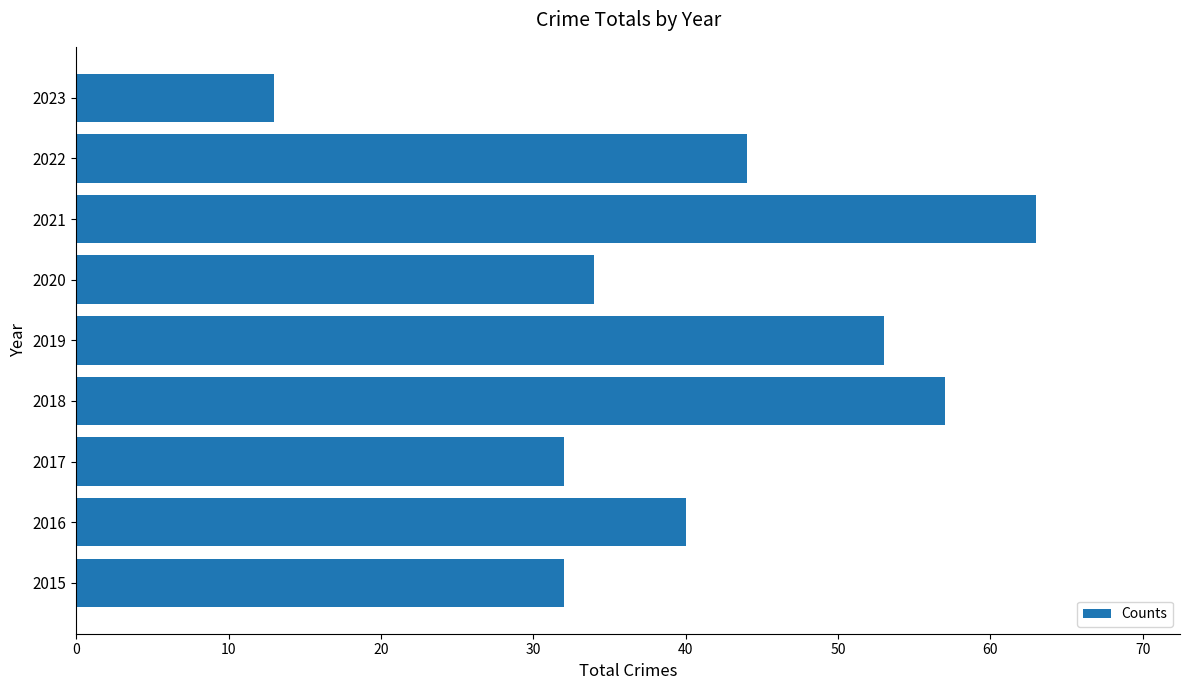

What is the change in value from 2016 to 2019?

+13